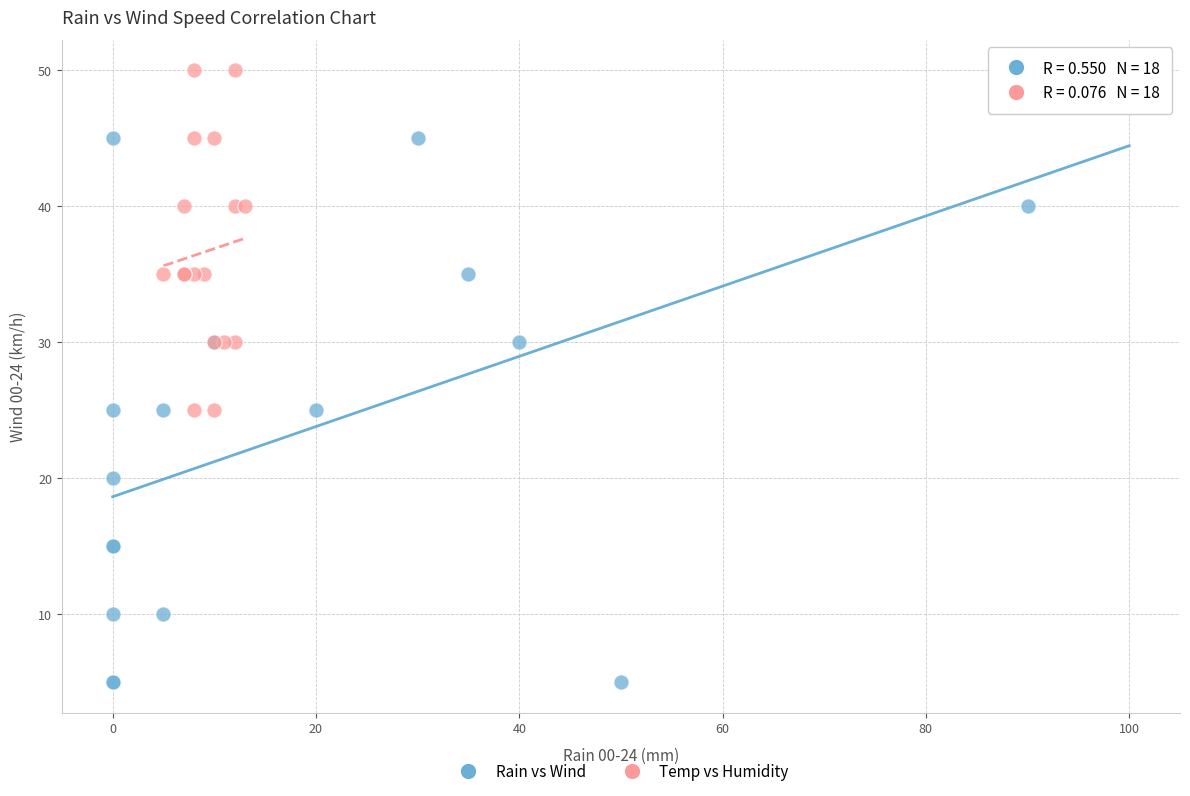

What are all the series names shown in the legend?

Rain vs Wind, Temp vs Humidity